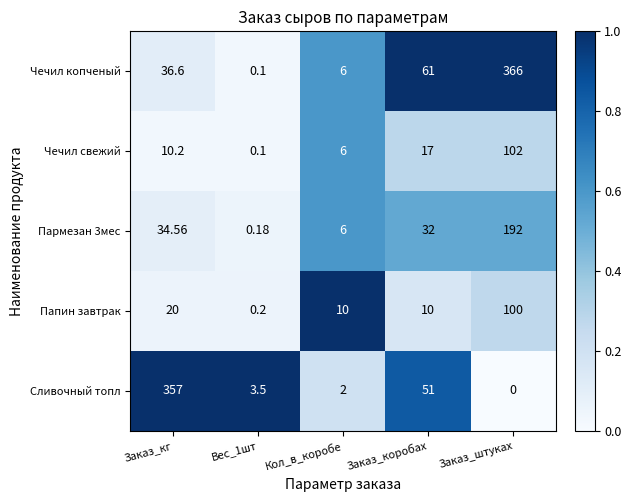

Which series has the largest total across all categories?

Чечил копченый